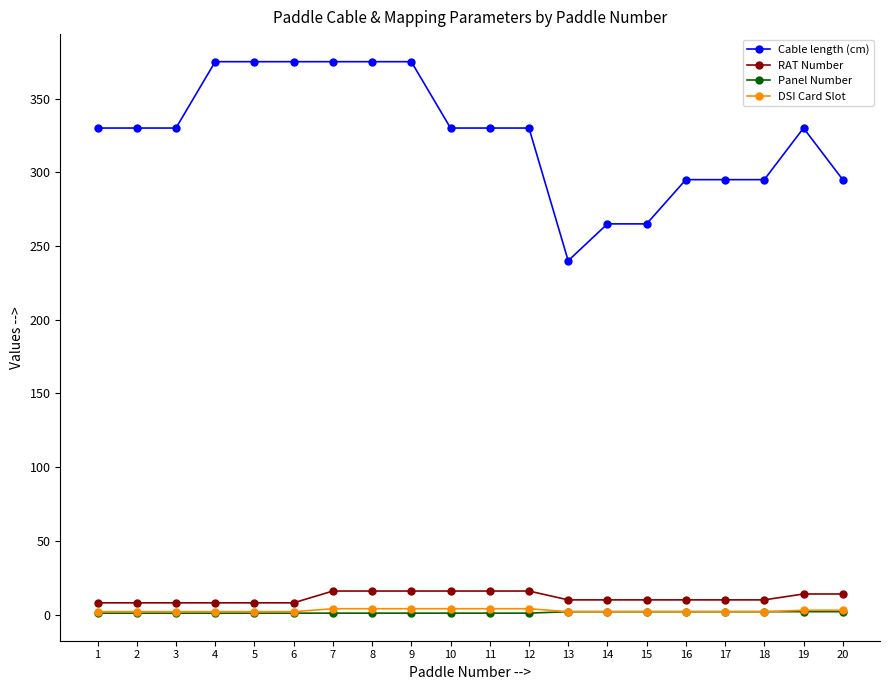

Is it true that Cable length (cm) equals 76 at 3?

False